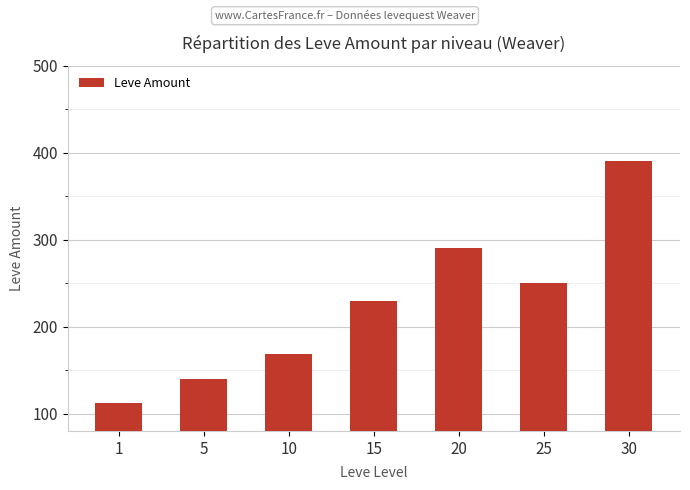

At which label is the value closest to 251?

25